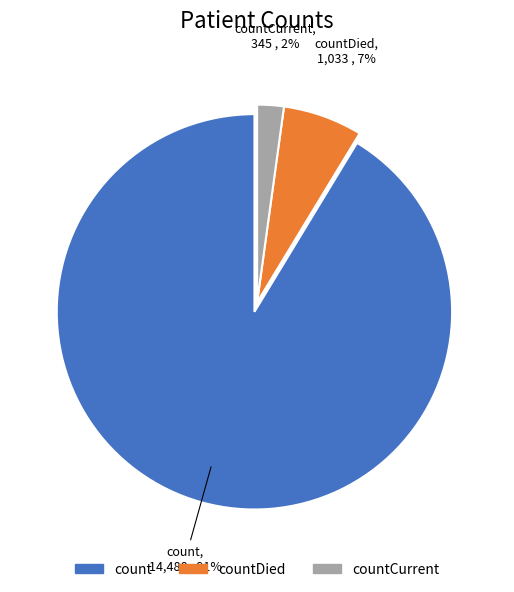

To the nearest percent, what is the difference between the largest and smallest slice percentages?

89%